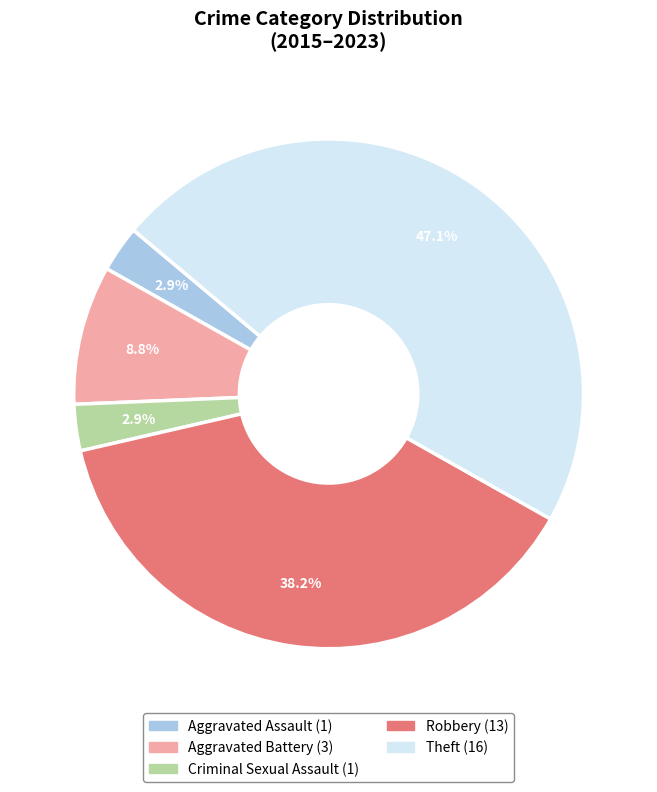

How much of the chart is everything except Aggravated Assault?

97.1%